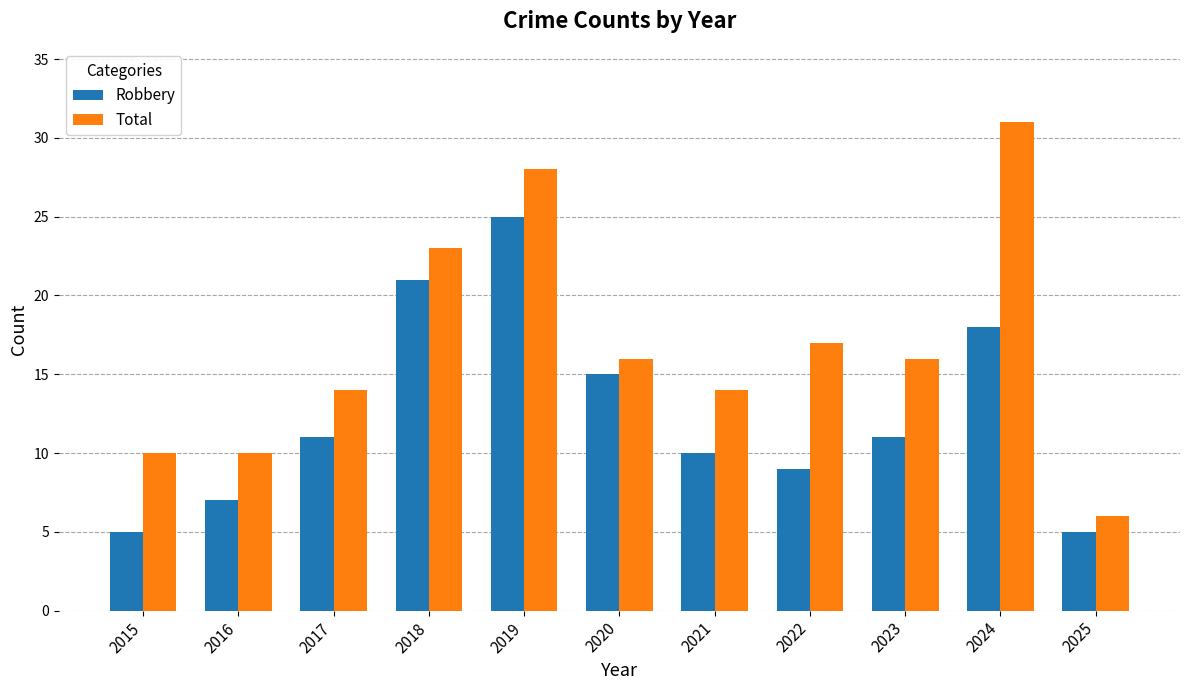

Rank the series by their maximum value, from highest to lowest.

Total, Robbery